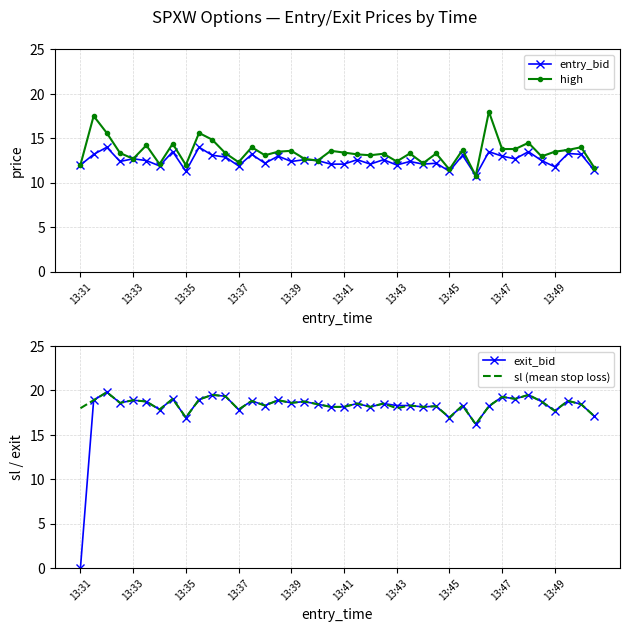

True or false: high has more than 1 points higher than both neighbors.

True